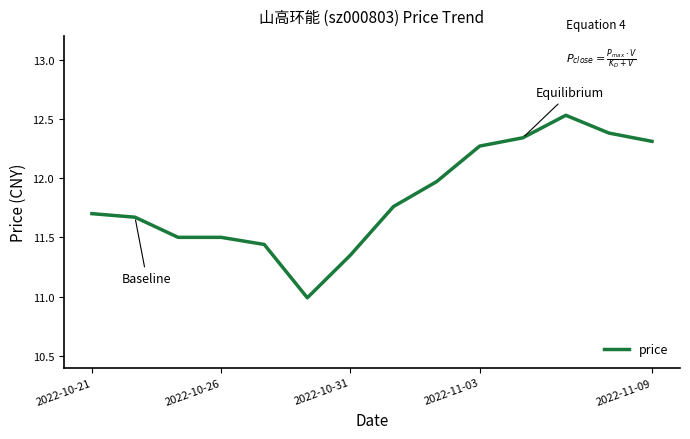

What is the difference between the maximum and minimum values?

1.5